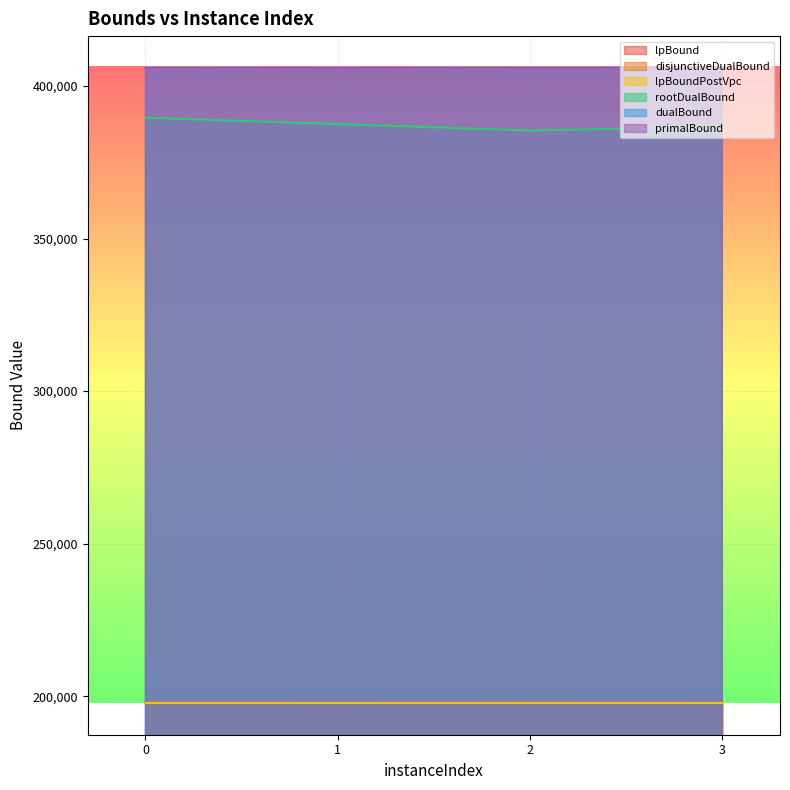

Reading right to left, extract all data points from this chart.

lpBound: 3=197808.5	2=197820.6	1=197809.0	0=197818.3
disjunctiveDualBound: 3=197808.5	2=197820.6	1=197809.0	0=197818.3
lpBoundPostVpc: 3=197808.5	2=197820.6	1=197809.0	0=197818.3
rootDualBound: 3=386714.7	2=385395.2	1=387523.2	0=389594.3
dualBound: 3=405931.2	2=405936.2	1=405909.1	0=405935.2
primalBound: 3=405931.2	2=405936.2	1=405925.2	0=405935.2